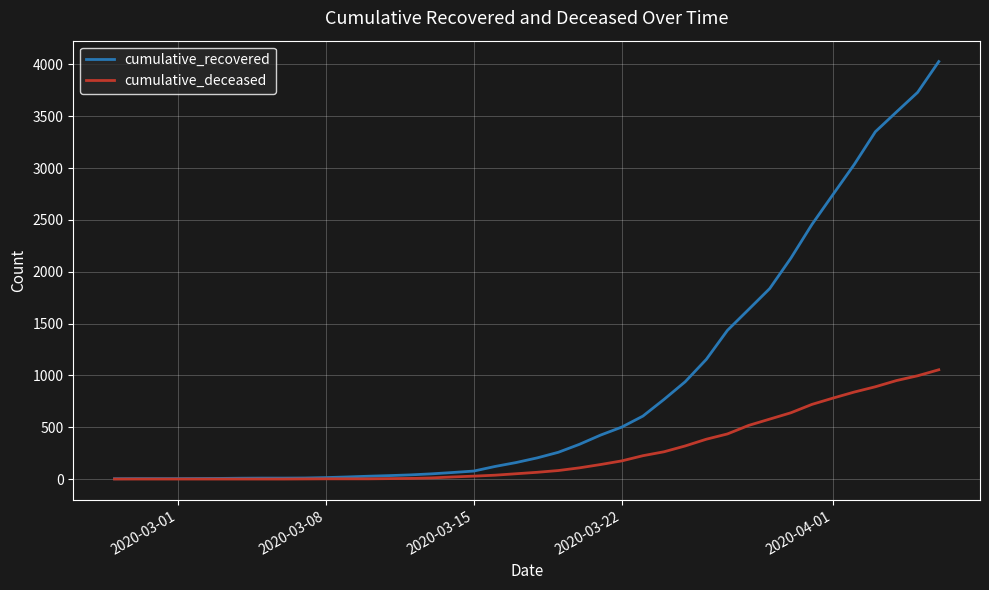

Which series has the widest spread of values?

cumulative_recovered